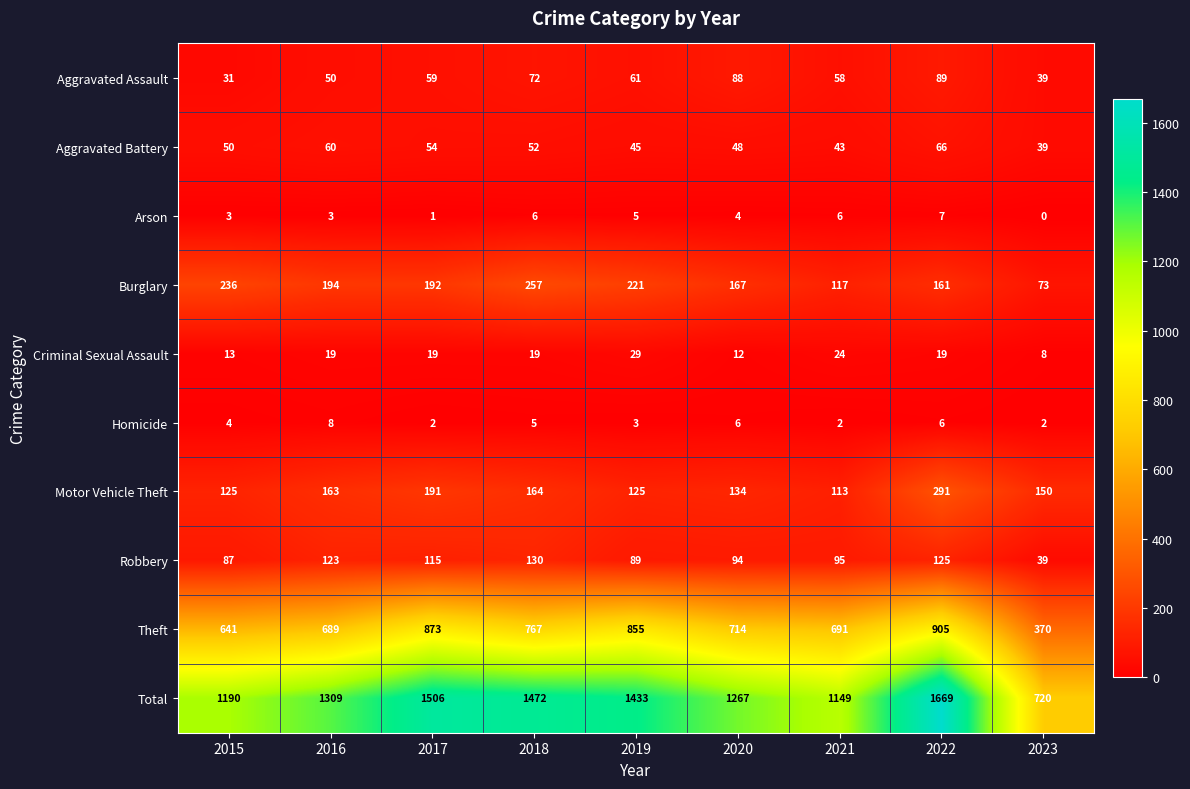

List the series in order of their peak value, lowest first.

Arson, Homicide, Criminal Sexual Assault, Aggravated Battery, Aggravated Assault, Robbery, Burglary, Motor Vehicle Theft, Theft, Total